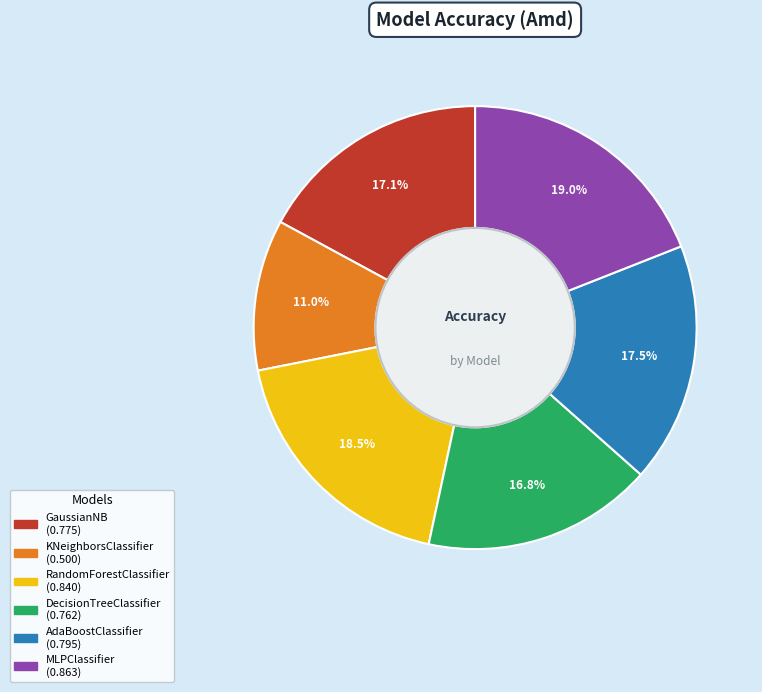

Is it true that DecisionTreeClassifier is 17% of the pie?

True